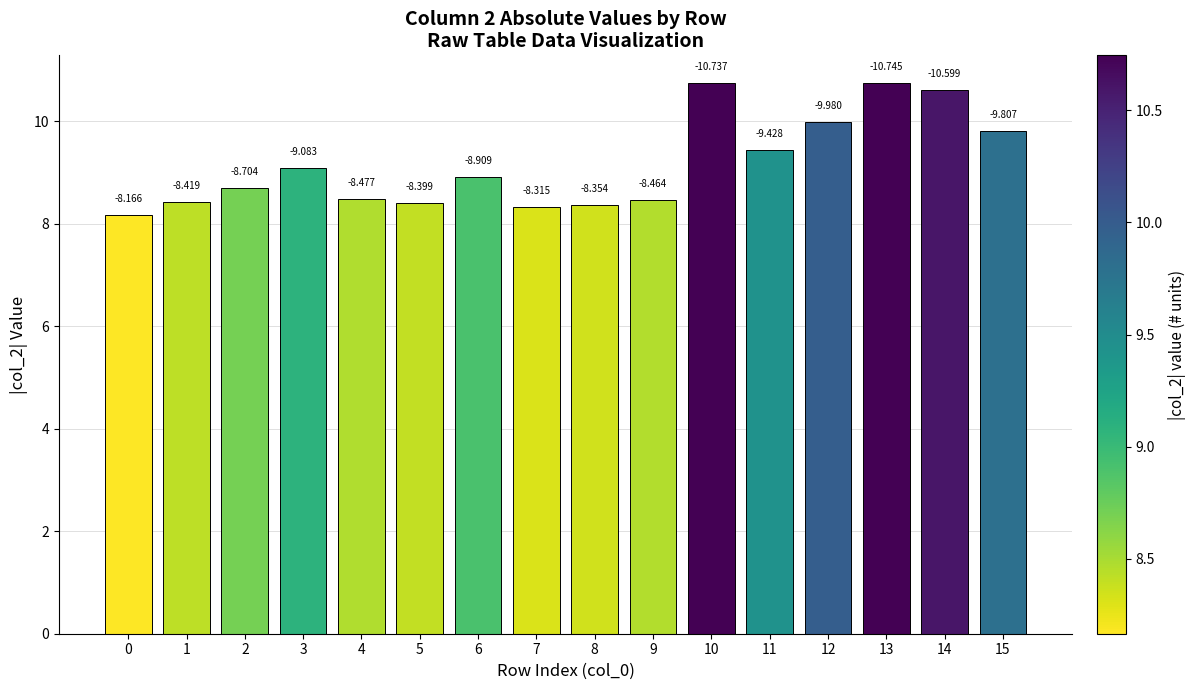

Is it true that the value at 2 is 8.7?

True